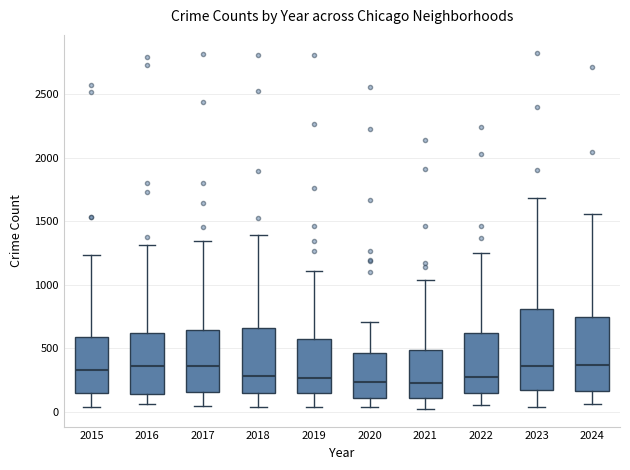

Where is the upper edge of the box at x = 2022 on the y-axis? The values are not printed on the chart, so give them approximately, as read against the axis.

600